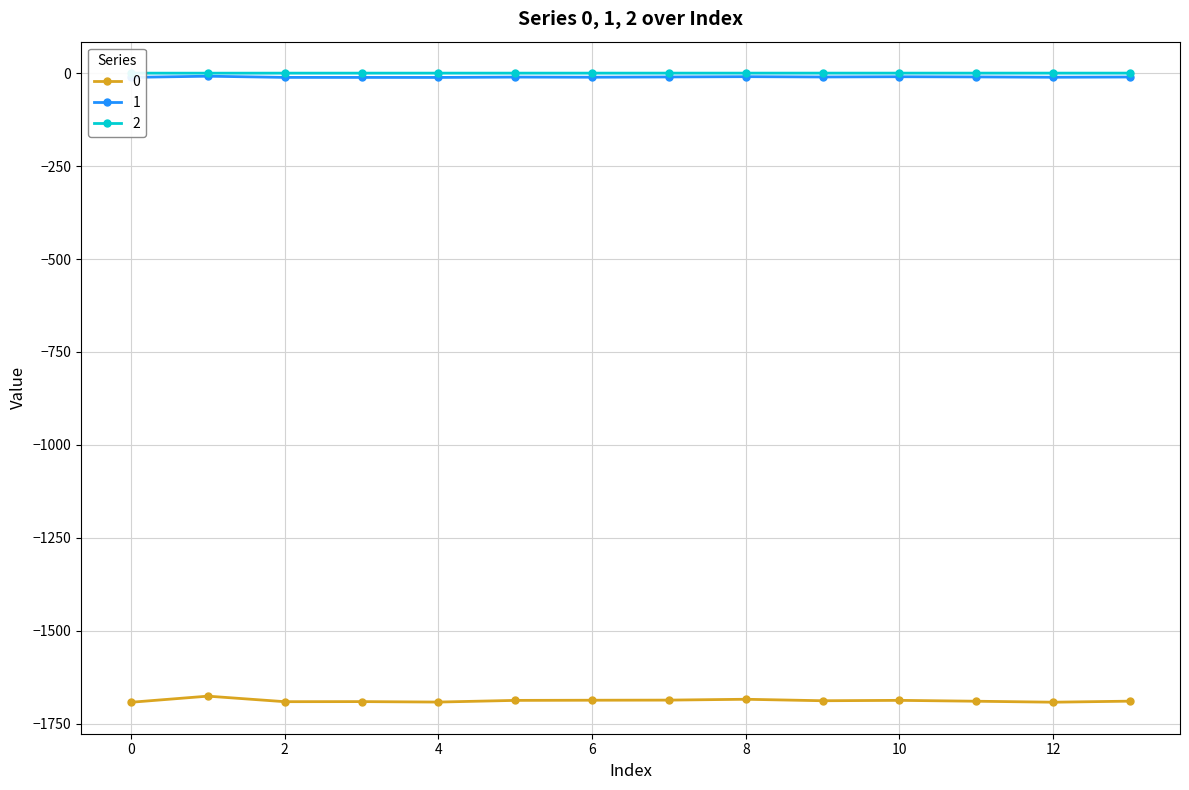

True or false: 2 and 1 cross at least once.

False